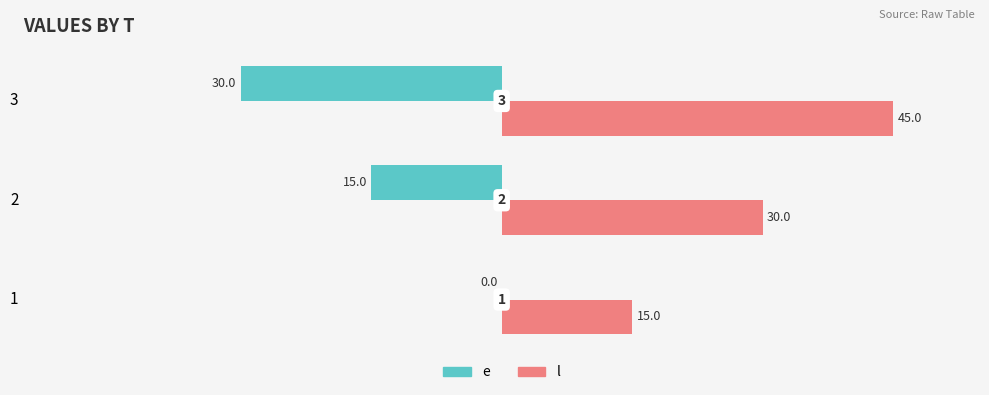

How many l values are between 15 and 45?

3